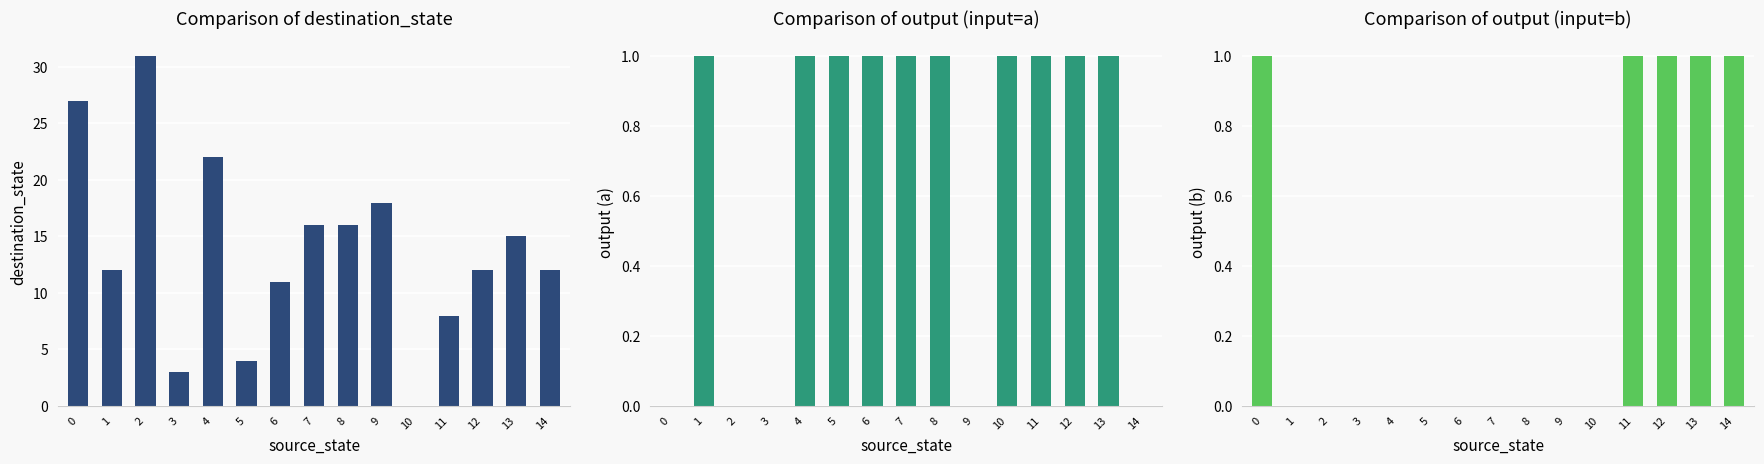

List the series in order of their peak value, highest first.

destination_state, input_symbol_a_output, input_symbol_b_output